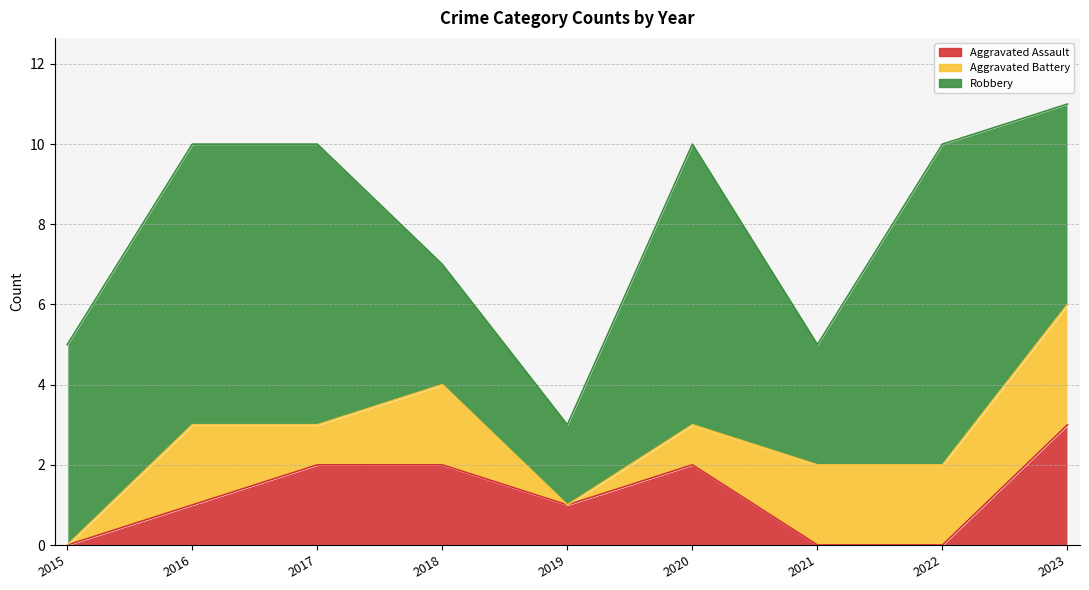

How many data points in Robbery are less than 5?

3